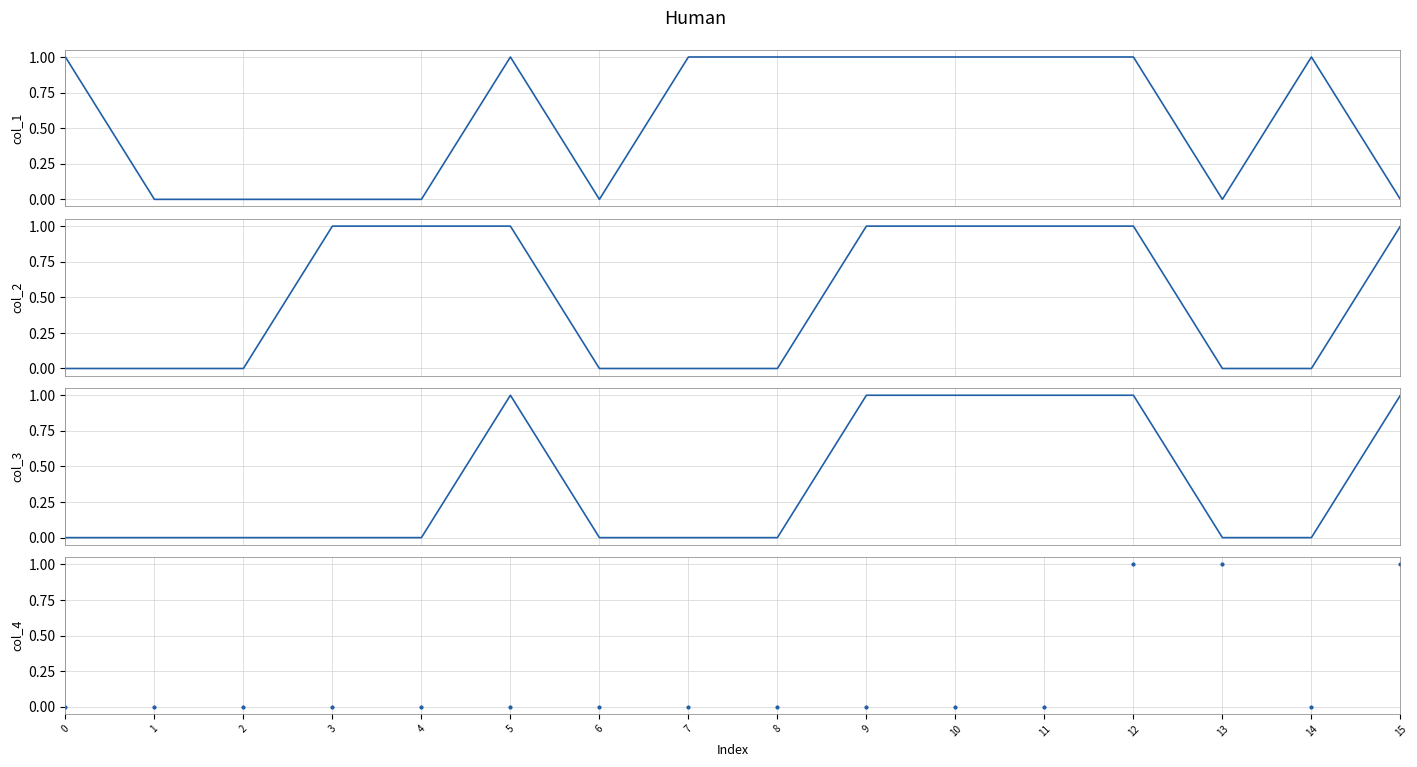

Which series has the widest spread of values?

col_1